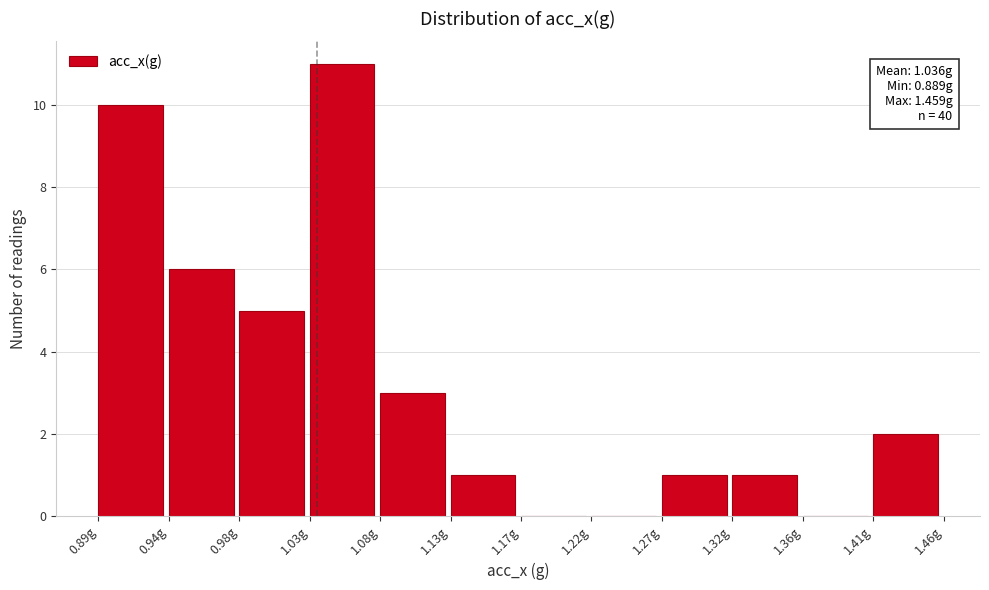

Which range on the x-axis has the tallest bar?

1.030 to 1.080